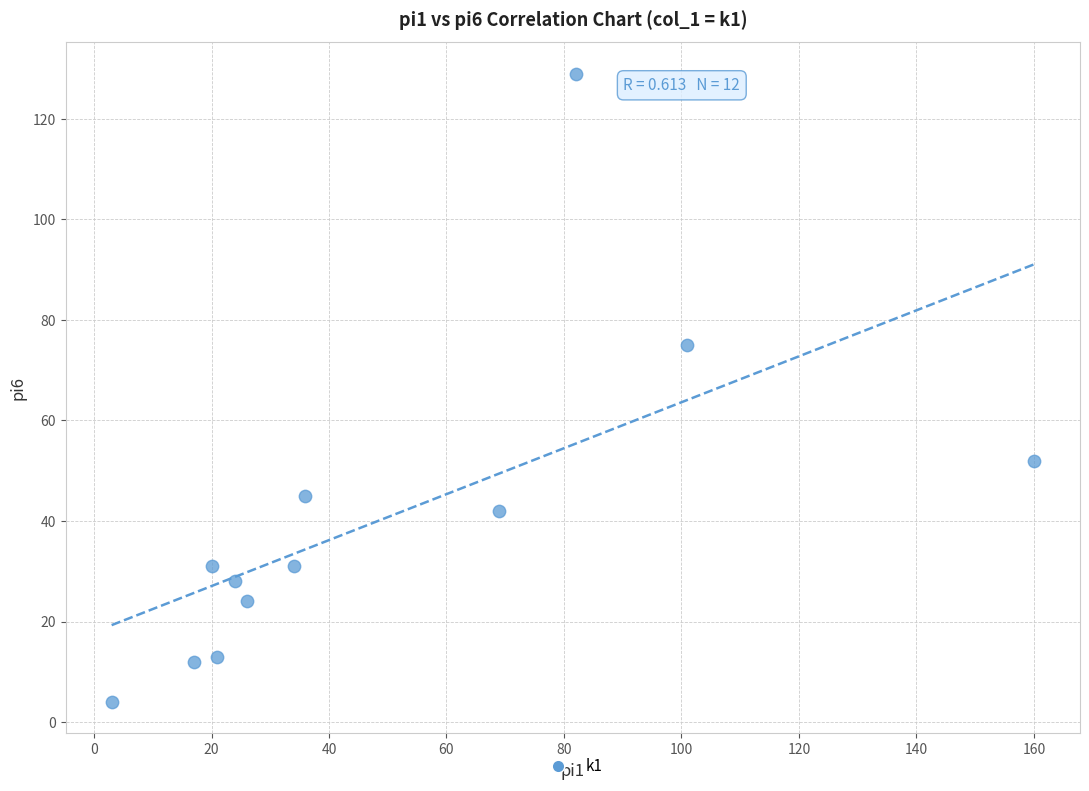

What Y value in the scatter plot is closest to 66?

75